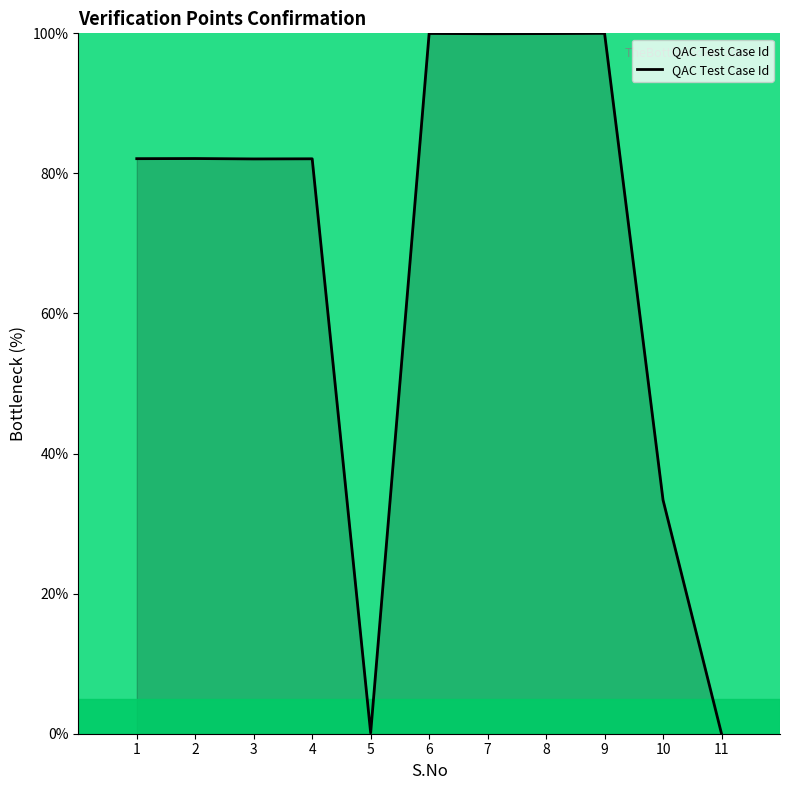

Is it true that the value at 3 is 34.2?

False